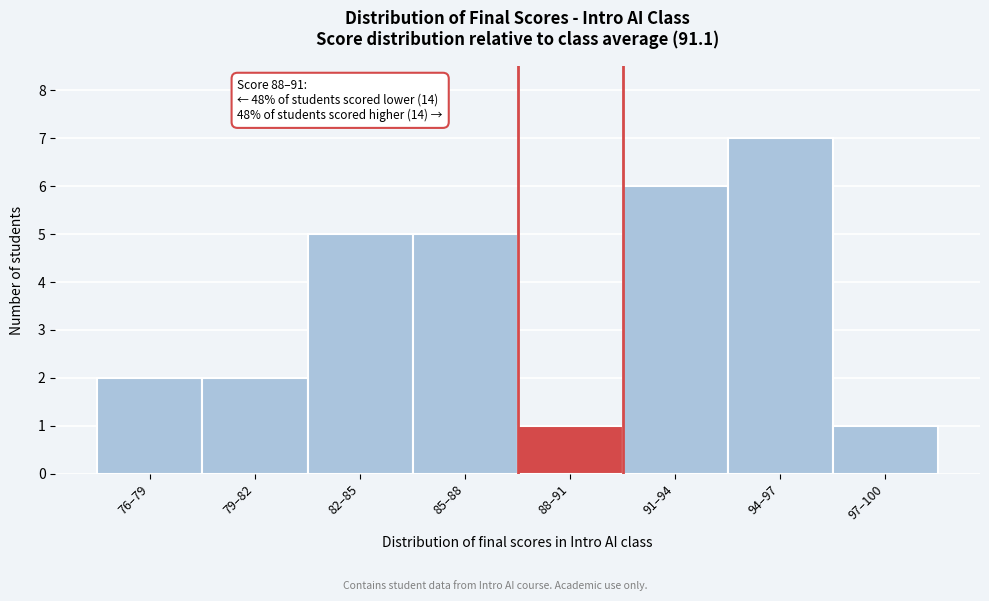

Reading left to right, list all the values displayed in this chart.

76–79=2	79–82=2	82–85=5	85–88=5	88–91=1	91–94=6	94–97=7	97–100=1